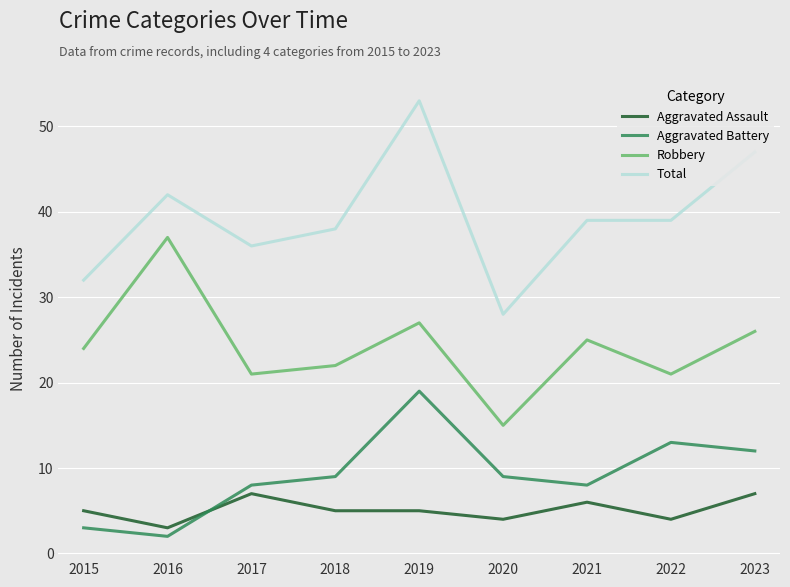

What is the minimum value for Total?

28